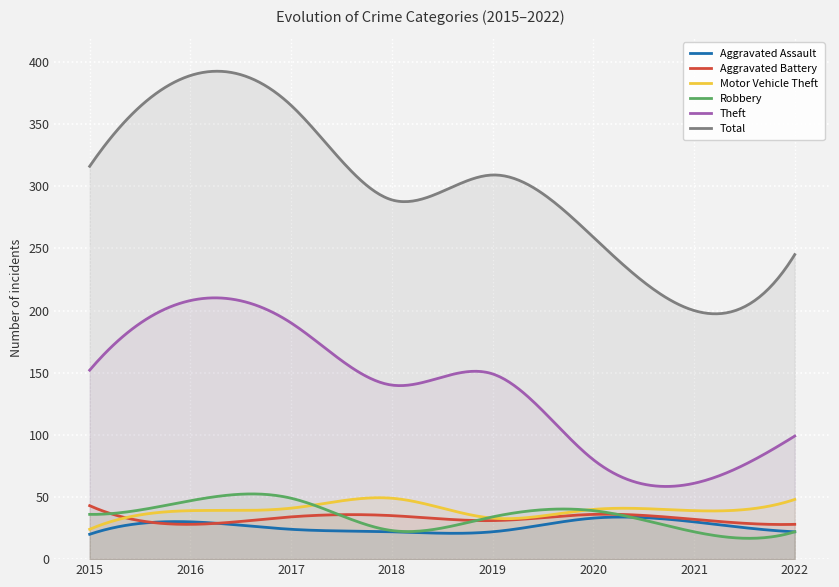

At how many categories does at least one series exceed 277?

5